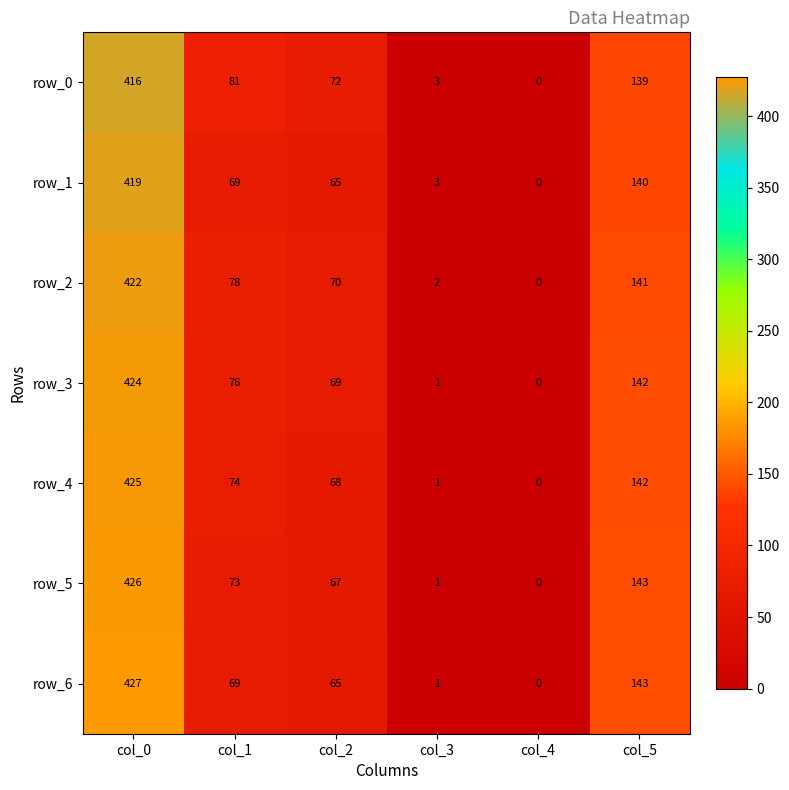

At which category is the sum across all series the highest?

col_0